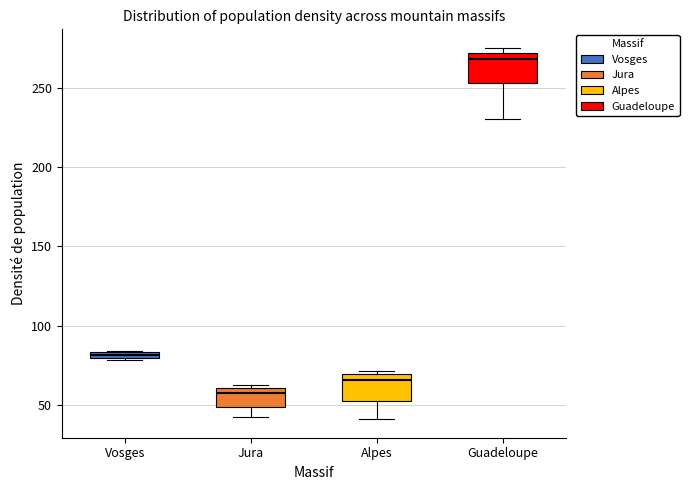

Which box has the lowest median line?

Jura